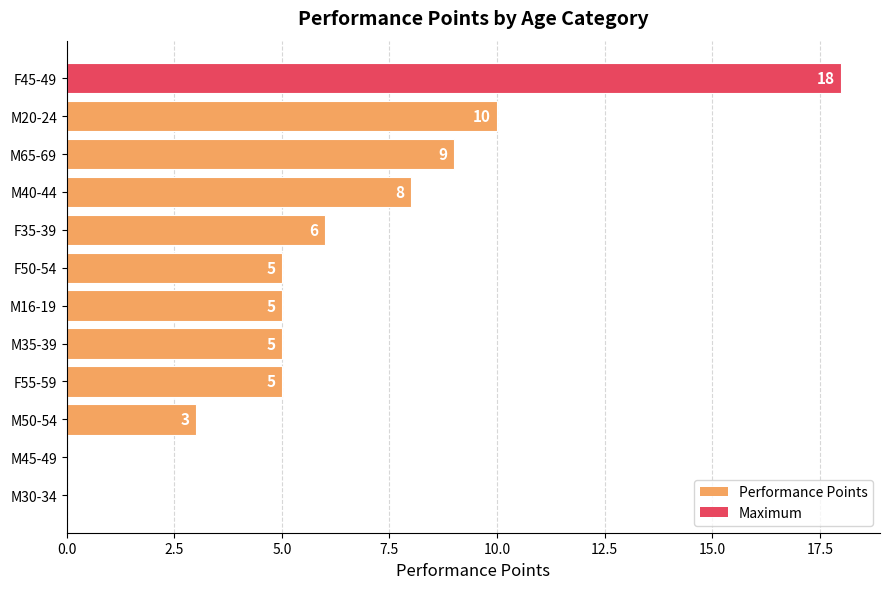

Which label corresponds to the largest value in the chart?

F45-49